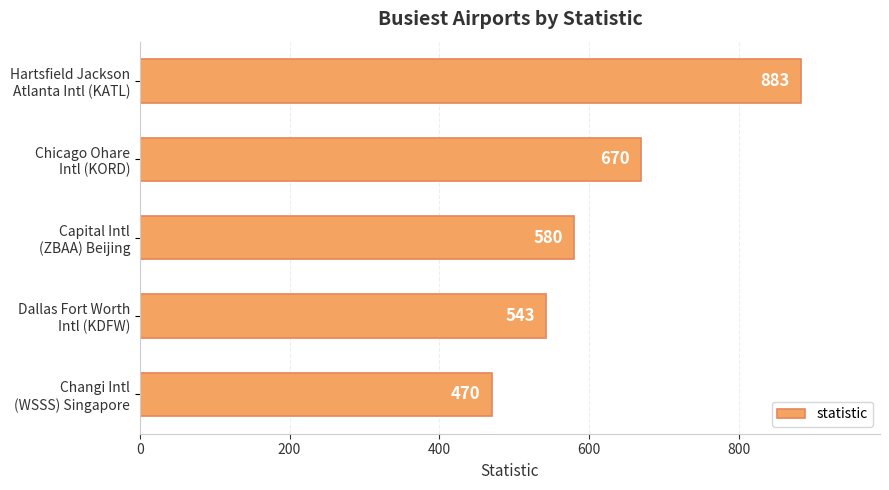

What is the smallest value displayed?

470